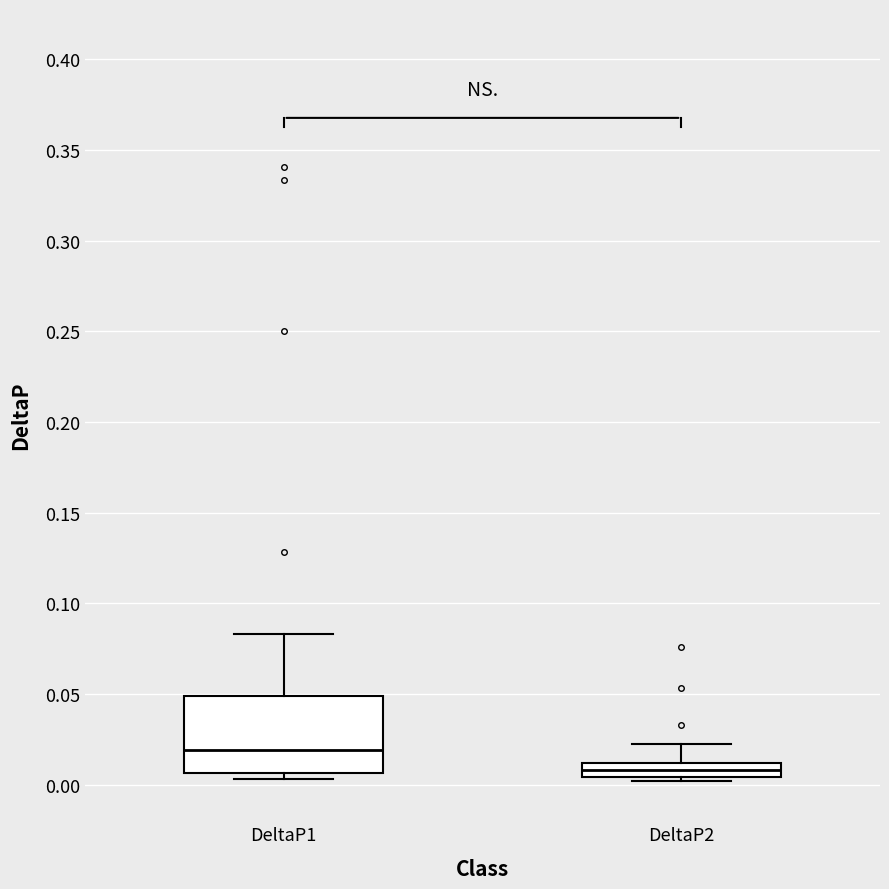

Reading left to right, read every box against the y-axis: the position of its median line, the range the box covers, and the ends of its whiskers. The values are not printed on the chart, so give them approximately, as read against the axis.

DeltaP1: median 0.020, box 0.005 to 0.050, whiskers 0.005 (just below the box's lower edge) to 0.085
DeltaP2: median 0.010 (inside the box), box 0.005 to 0.010, whiskers 0.000 to 0.025